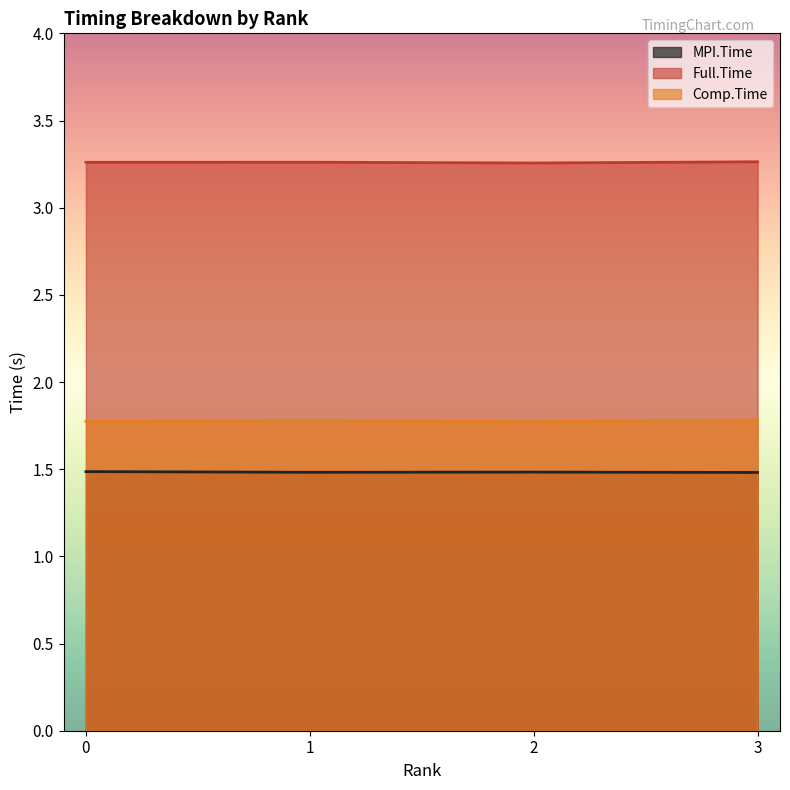

What is the average value of the Comp.Time series?

1.8